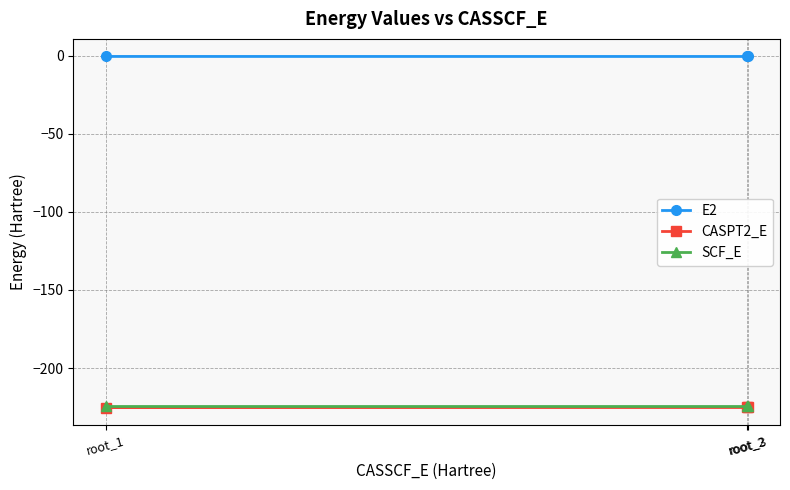

What is the value of the E2 point at the 2nd from the left?

-0.6